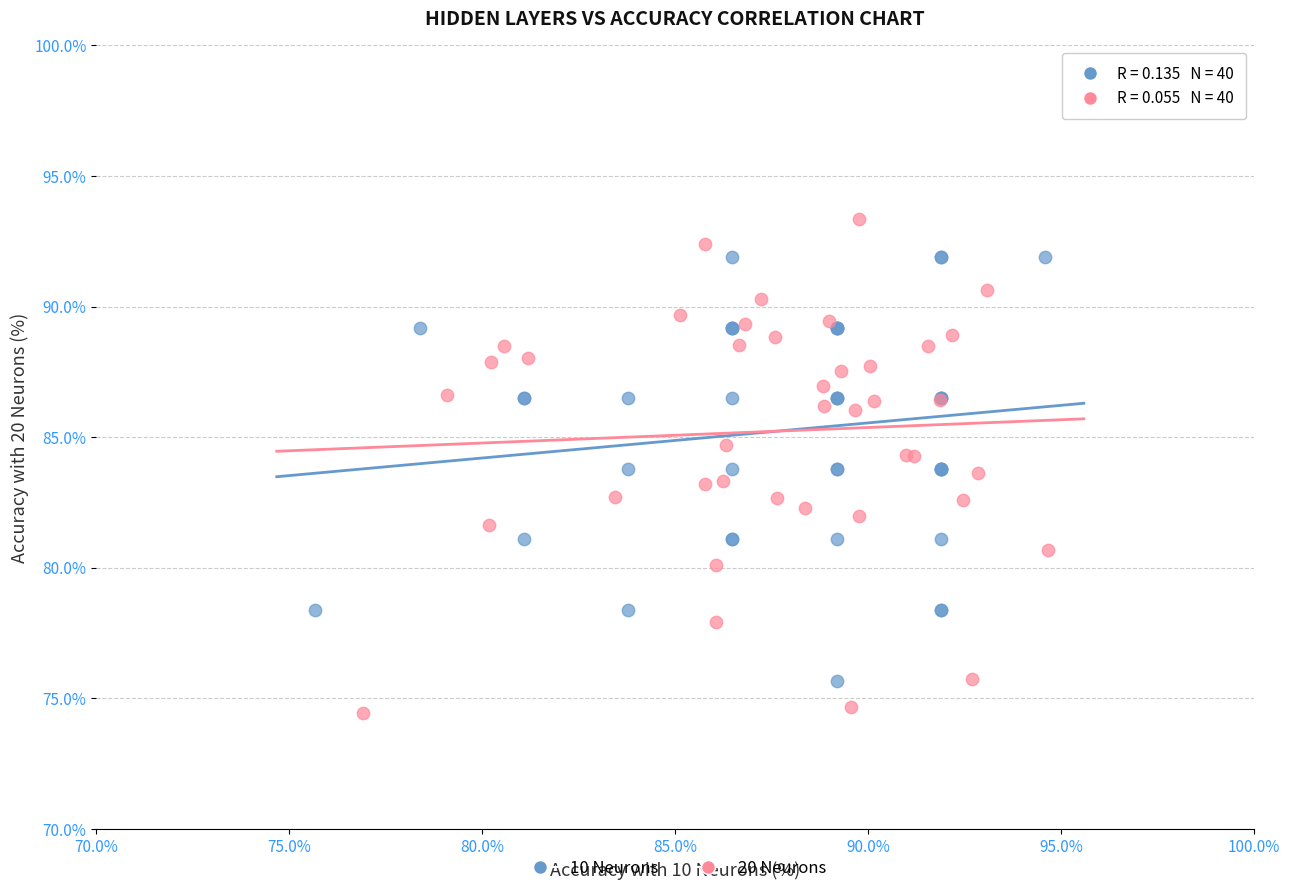

Which series reaches the minimum Y coordinate?

20 Neurons